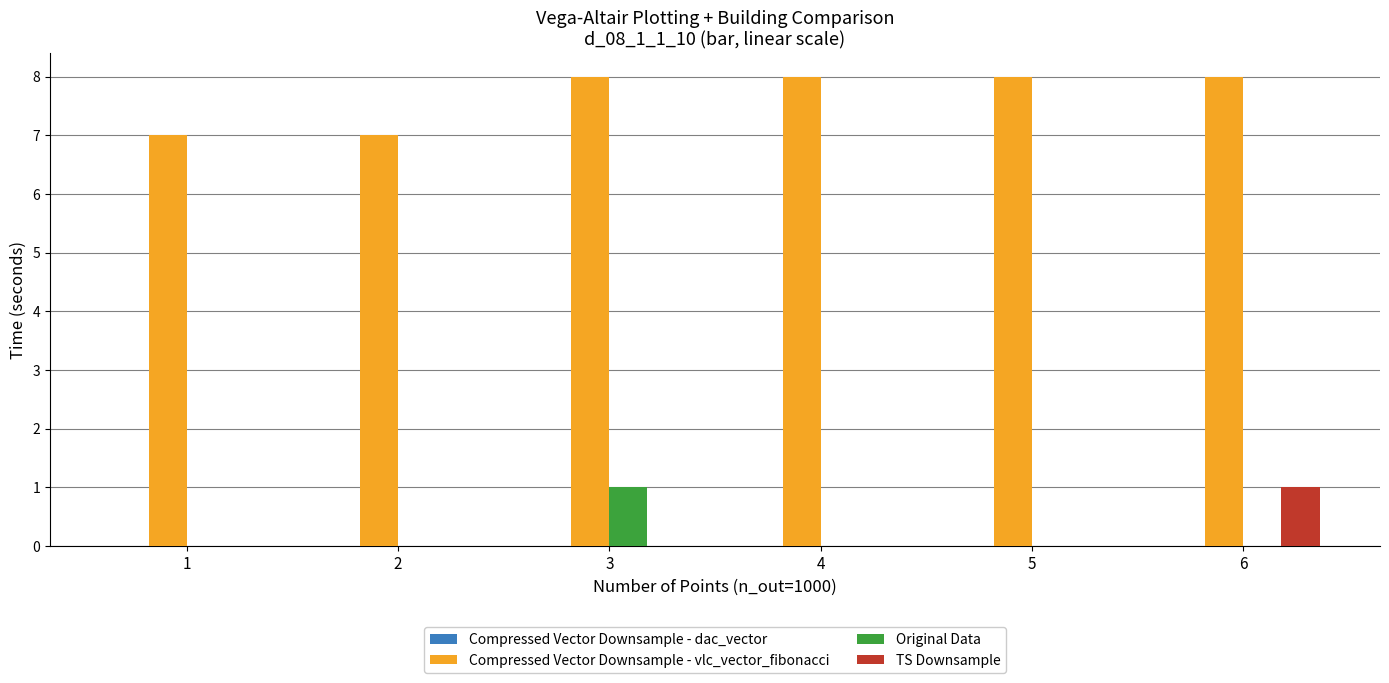

What is the spread (max minus min) of values at 3?

8